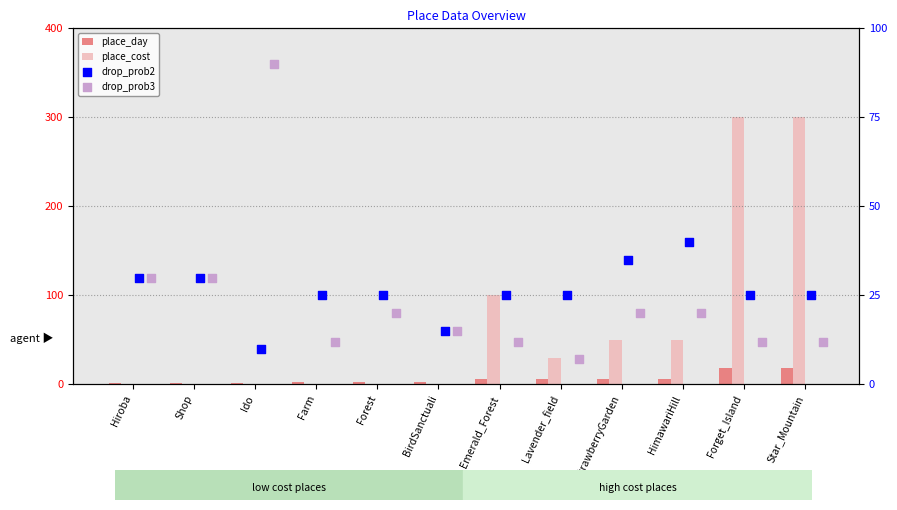

What are all the series names shown in the legend?

place_day, place_cost, drop_prob2, drop_prob3